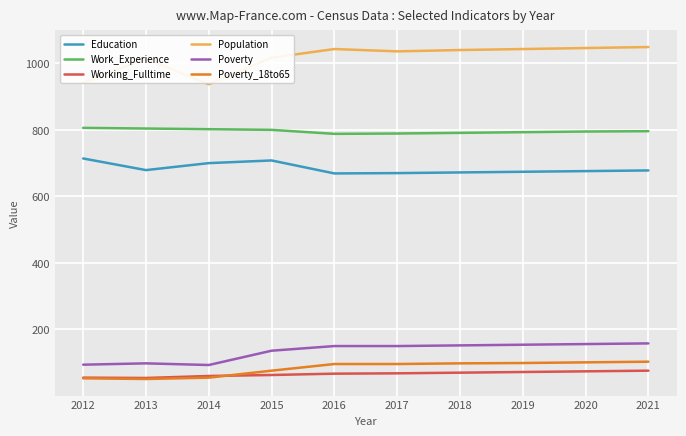

What is the smallest value displayed?

51